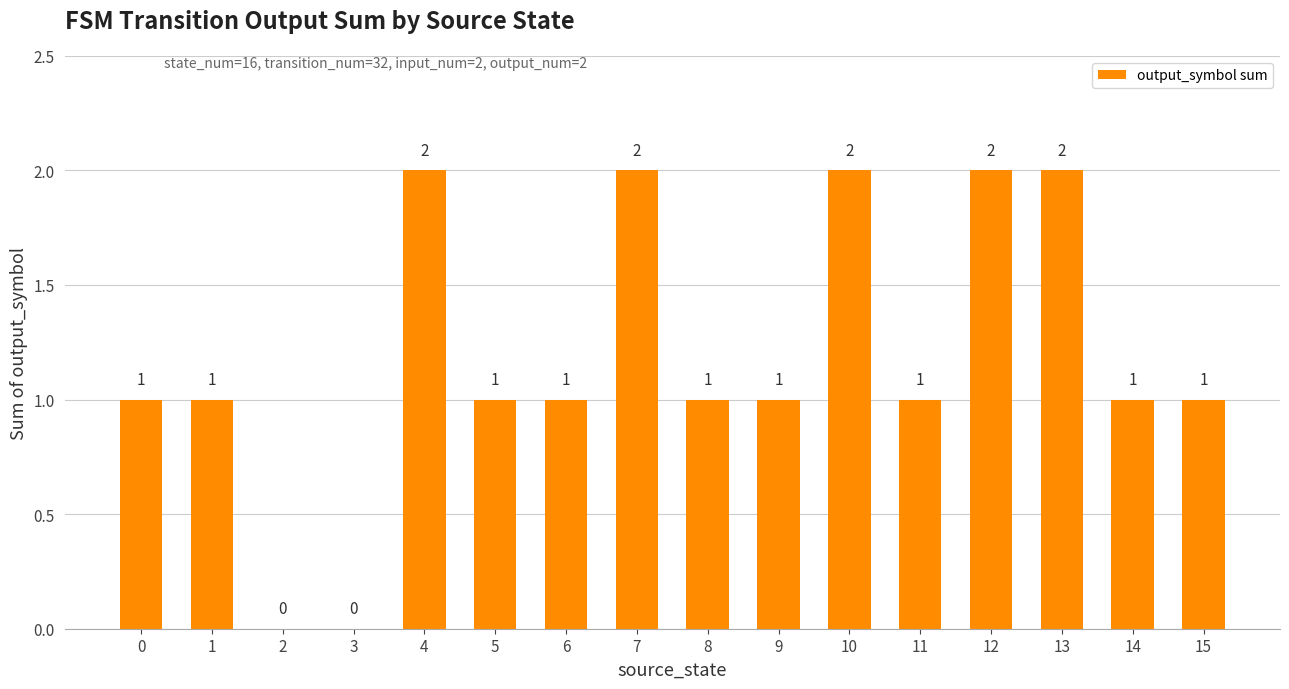

What is the change in value from 2 to 13?

+2